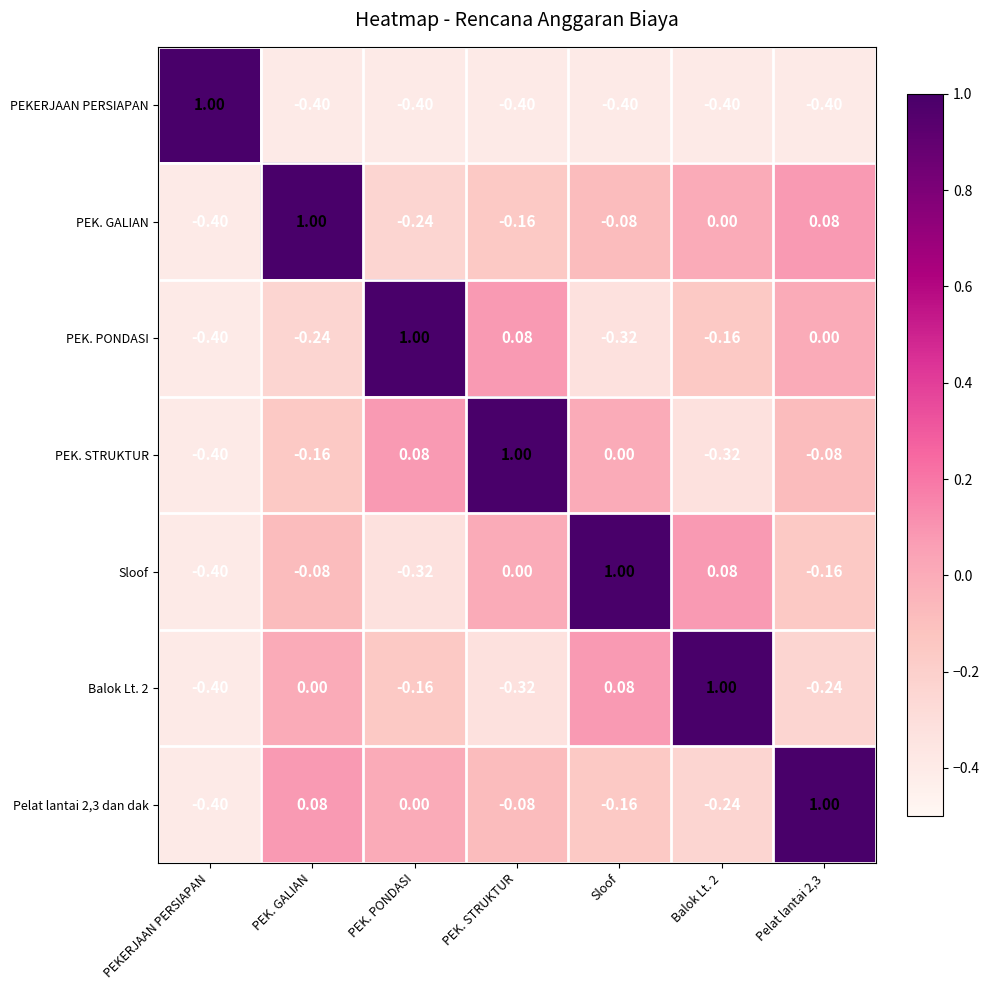

At which label is Pelat lantai 2,3 dan dak closest to 0?

PEK. PONDASI